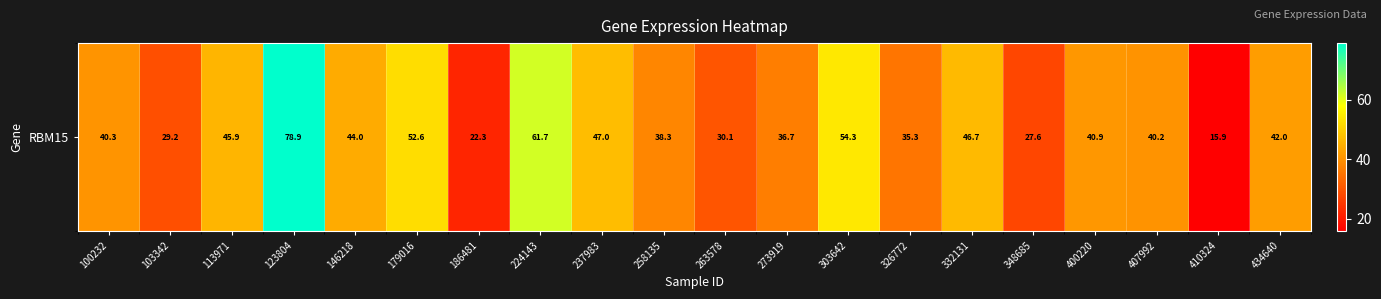

What is the difference between the second highest and minimum values?

45.8